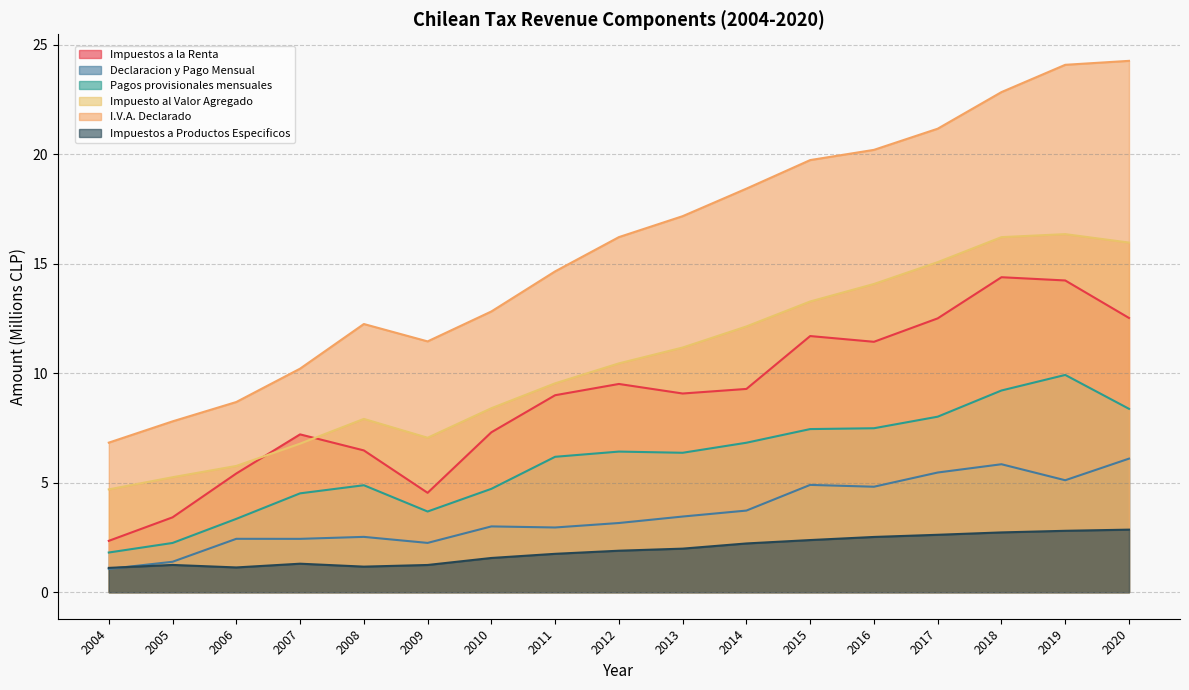

How many interior local valleys does the Impuestos a la Renta series have?

3